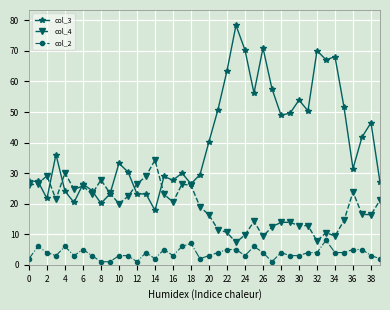

True or false: col_2 and col_4 cross at least once.

False